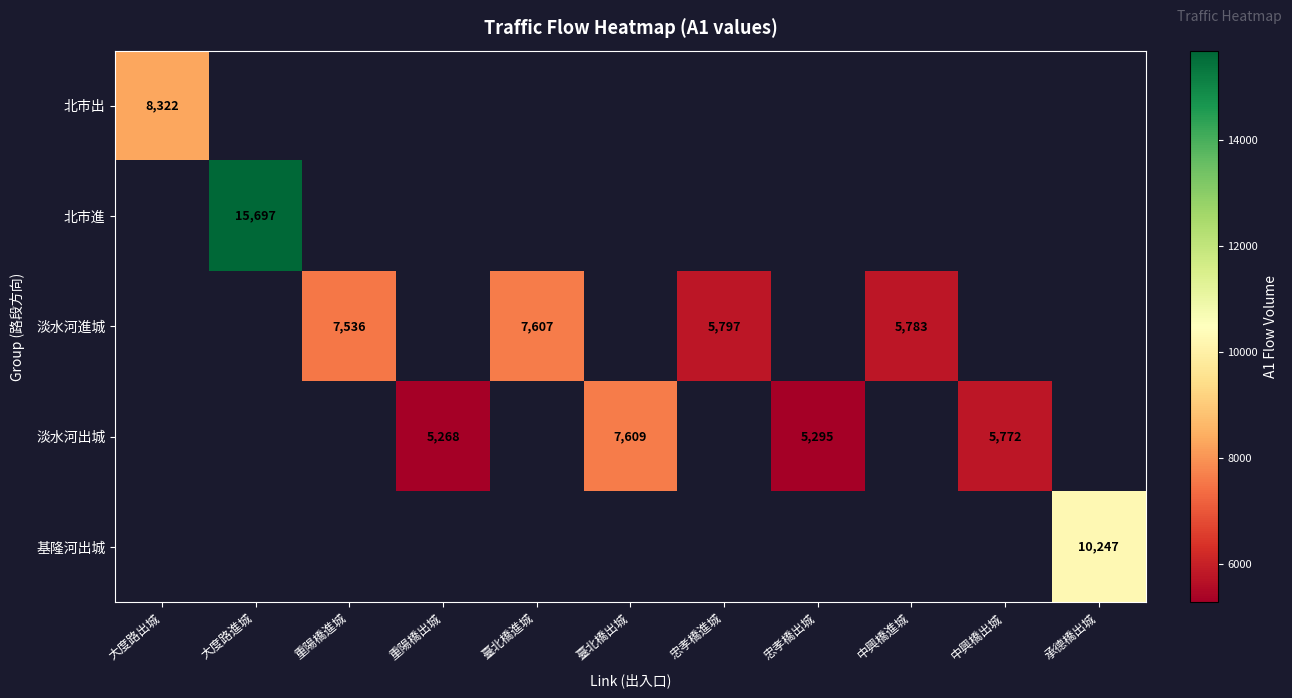

The 淡水河出城 series shows 7609 at 臺北橋出城. True or false?

True